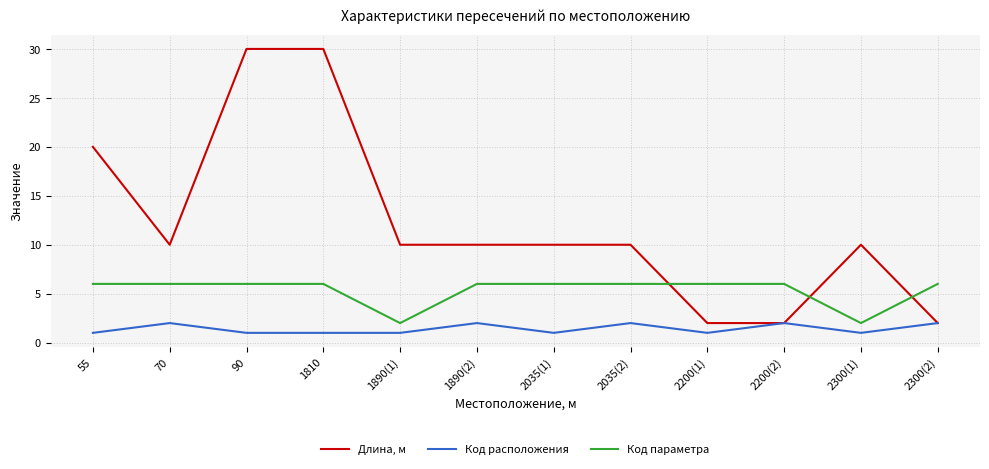

Rank the series at 2035(2) from lowest to highest value.

Код расположения, Код параметра, Длина, м